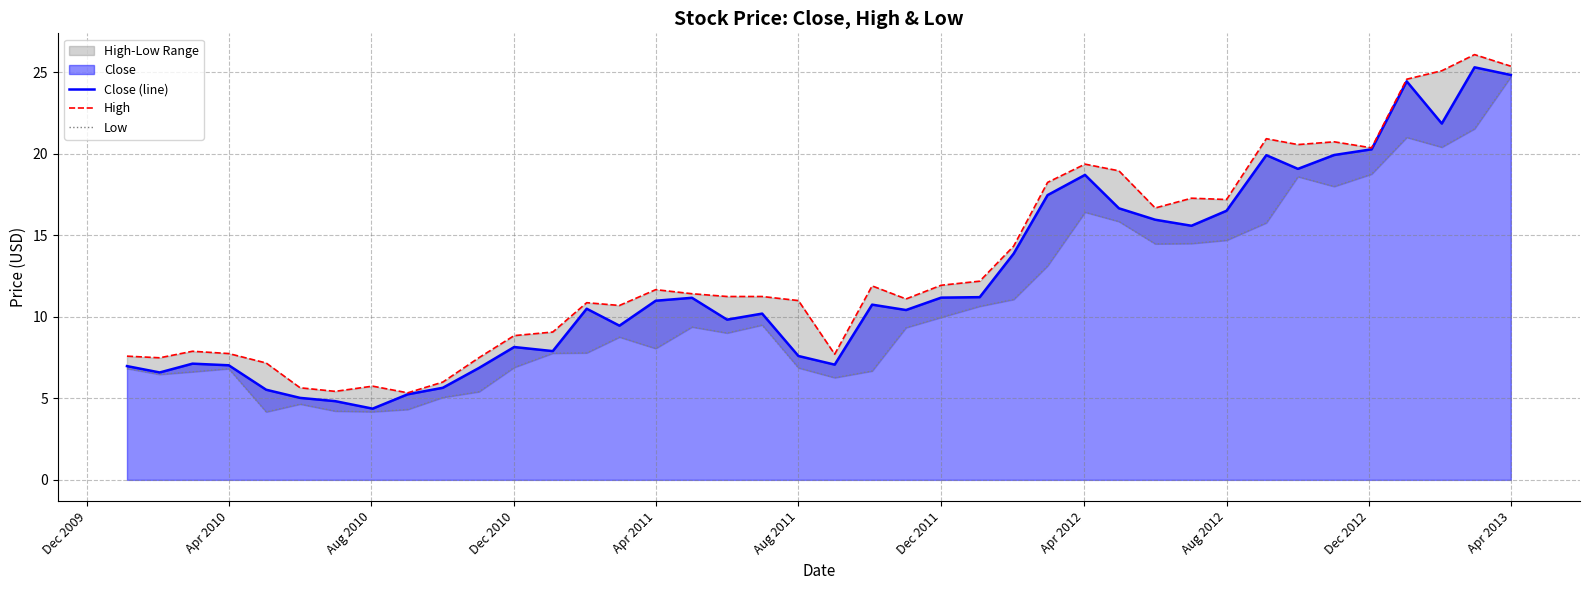

The value of Close (line) at Aug 2011 is 7.6. True or false?

True